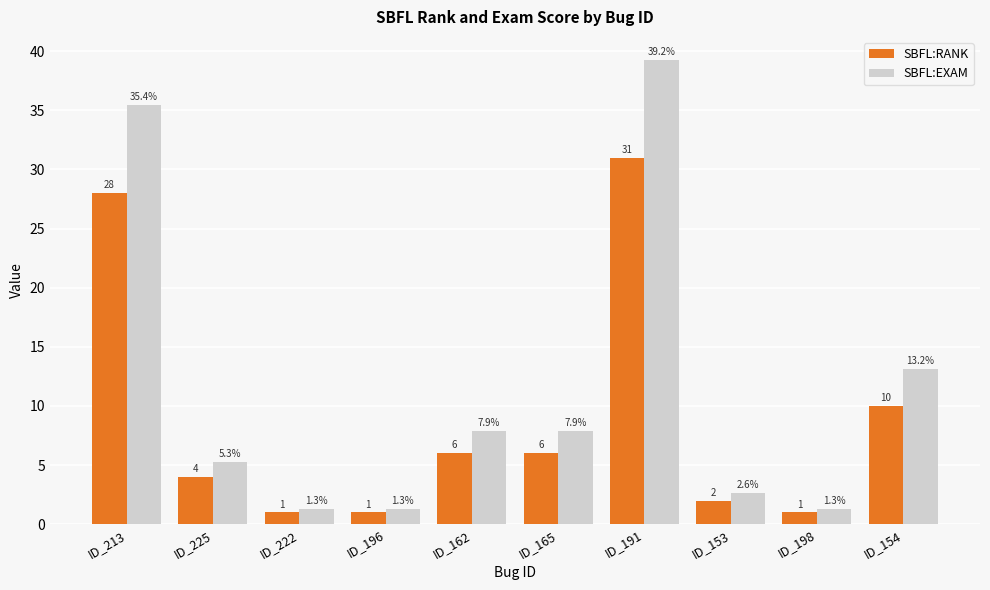

Reading left to right, transcribe all the data shown in this chart.

SBFL:RANK: ID_213=28.0	ID_225=4.0	ID_222=1.0	ID_196=1.0	ID_162=6.0	ID_165=6.0	ID_191=31.0	ID_153=2.0	ID_198=1.0	ID_154=10.0
SBFL:EXAM: ID_213=35.4	ID_225=5.3	ID_222=1.3	ID_196=1.3	ID_162=7.9	ID_165=7.9	ID_191=39.2	ID_153=2.6	ID_198=1.3	ID_154=13.2